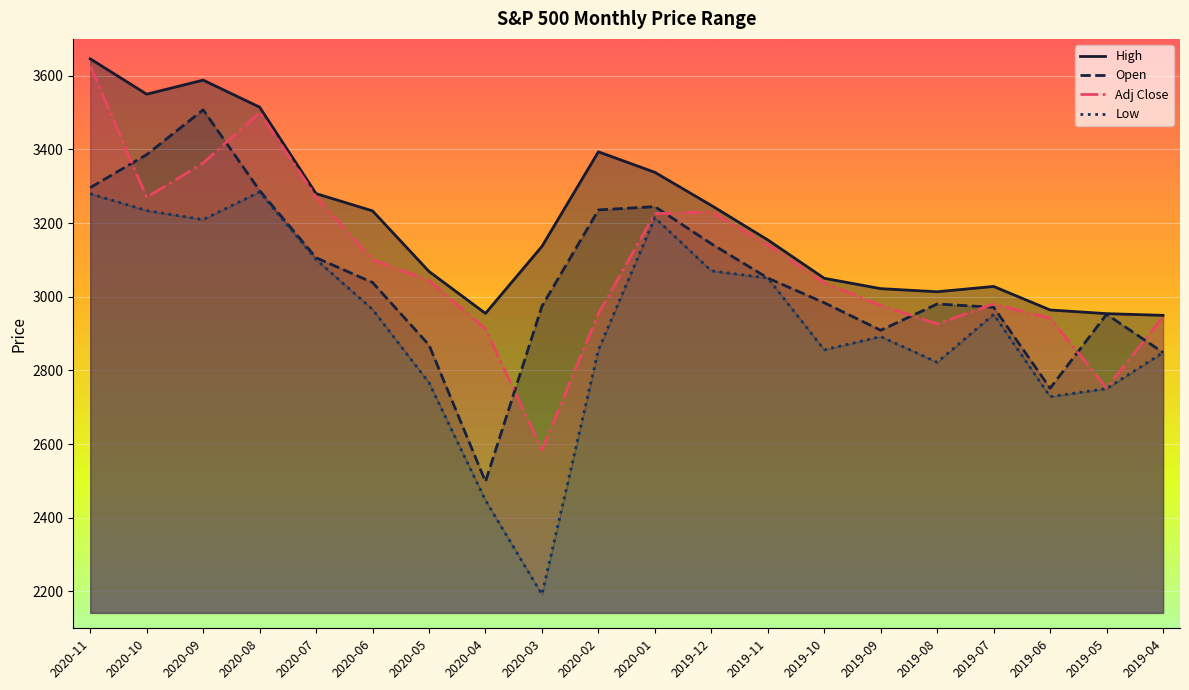

At which category does Adj Close reach its first local peak?

2020-08